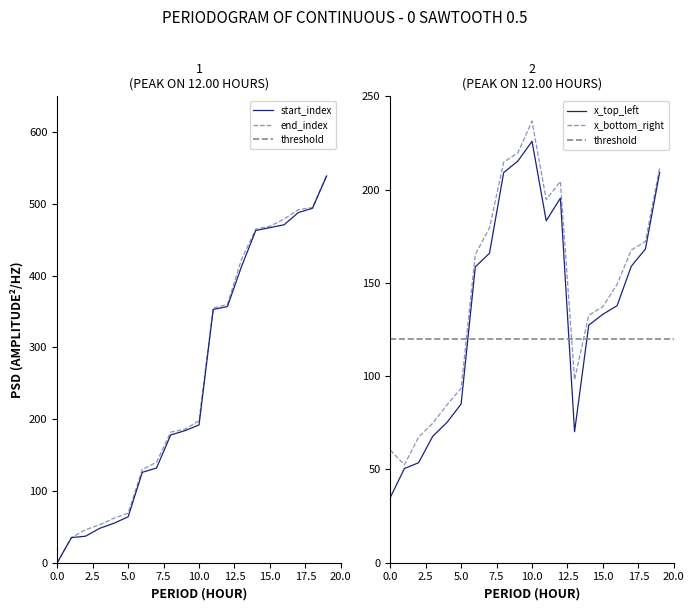

At which category is the sum across all series the highest?

19